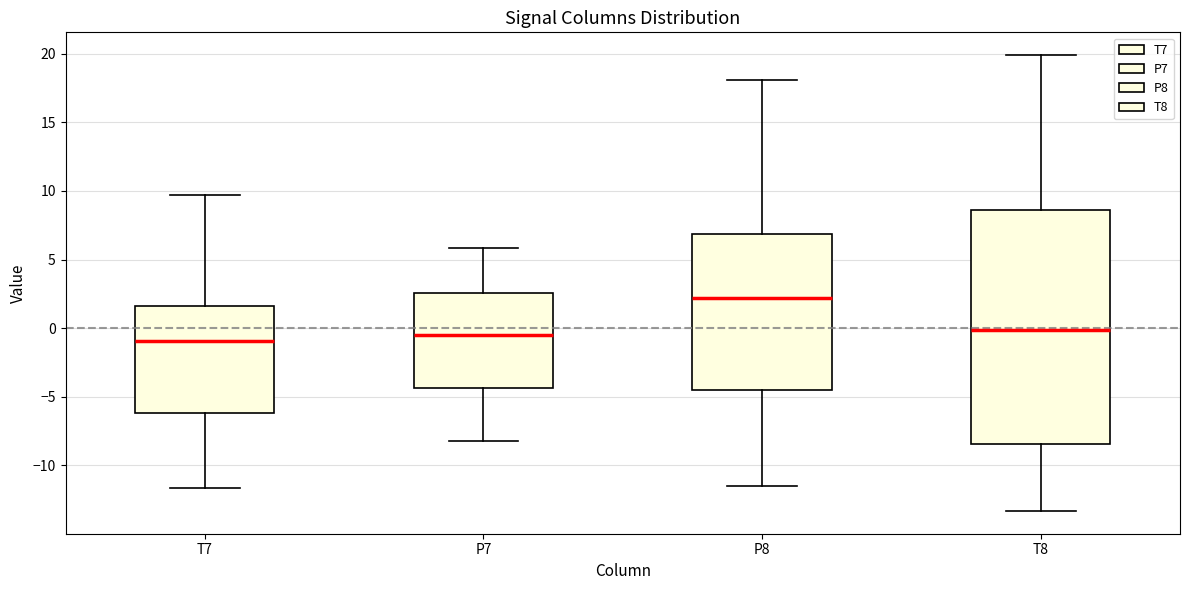

Reading left to right, read every box against the y-axis: the position of its median line, the range the box covers, and the ends of its whiskers. The values are not printed on the chart, so give them approximately, as read against the axis.

T7: median -1.0, box -6.0 to 1.5, whiskers -11.5 to 9.5
P7: median -0.5, box -4.5 to 2.5, whiskers -8.0 to 6.0
P8: median 2.0, box -4.5 to 7.0, whiskers -11.5 to 18.0
T8: median 0.0, box -8.5 to 8.5, whiskers -13.5 to 20.0